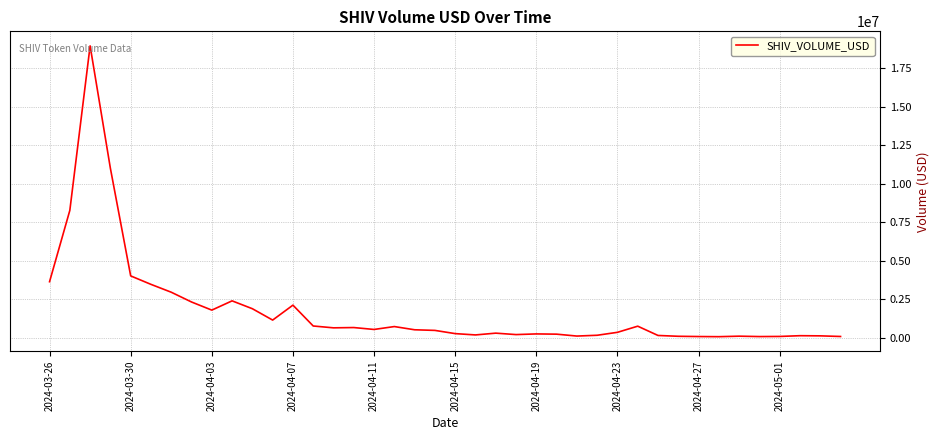

What is the difference between the maximum and minimum values?

18838227